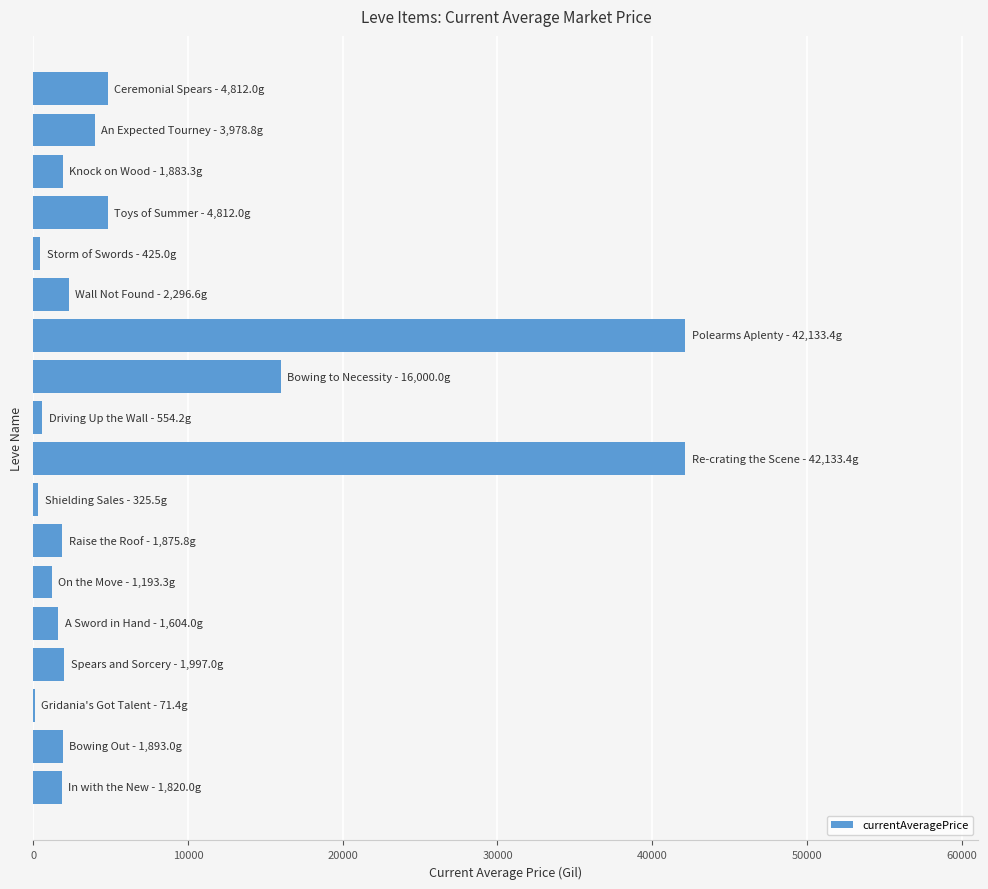

What is the greatest value displayed?

42133.4